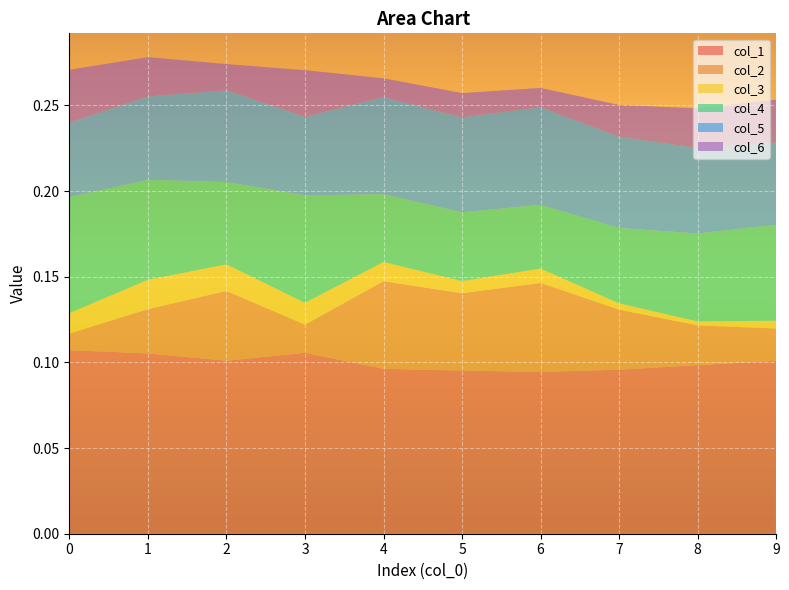

Reading left to right, what are all the values shown in this chart?

col_1: 0=0.1	1=0.1	2=0.1	3=0.1	4=0.1	5=0.1	6=0.1	7=0.1	8=0.1	9=0.1
col_2: 0=0.0	1=0.0	2=0.0	3=0.0	4=0.1	5=0.0	6=0.1	7=0.0	8=0.0	9=0.0
col_3: 0=0.0	1=0.0	2=0.0	3=0.0	4=0.0	5=0.0	6=0.0	7=0.0	8=0.0	9=0.0
col_4: 0=0.1	1=0.1	2=0.0	3=0.1	4=0.0	5=0.0	6=0.0	7=0.0	8=0.1	9=0.1
col_5: 0=0.0	1=0.0	2=0.1	3=0.0	4=0.1	5=0.1	6=0.1	7=0.1	8=0.0	9=0.0
col_6: 0=0.0	1=0.0	2=0.0	3=0.0	4=0.0	5=0.0	6=0.0	7=0.0	8=0.0	9=0.0